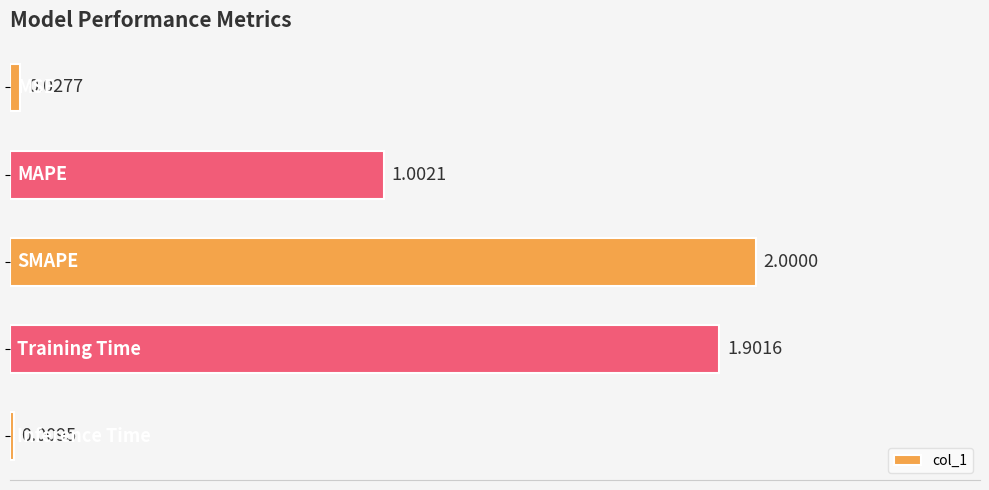

What is the difference between the maximum and second lowest values?

2.0